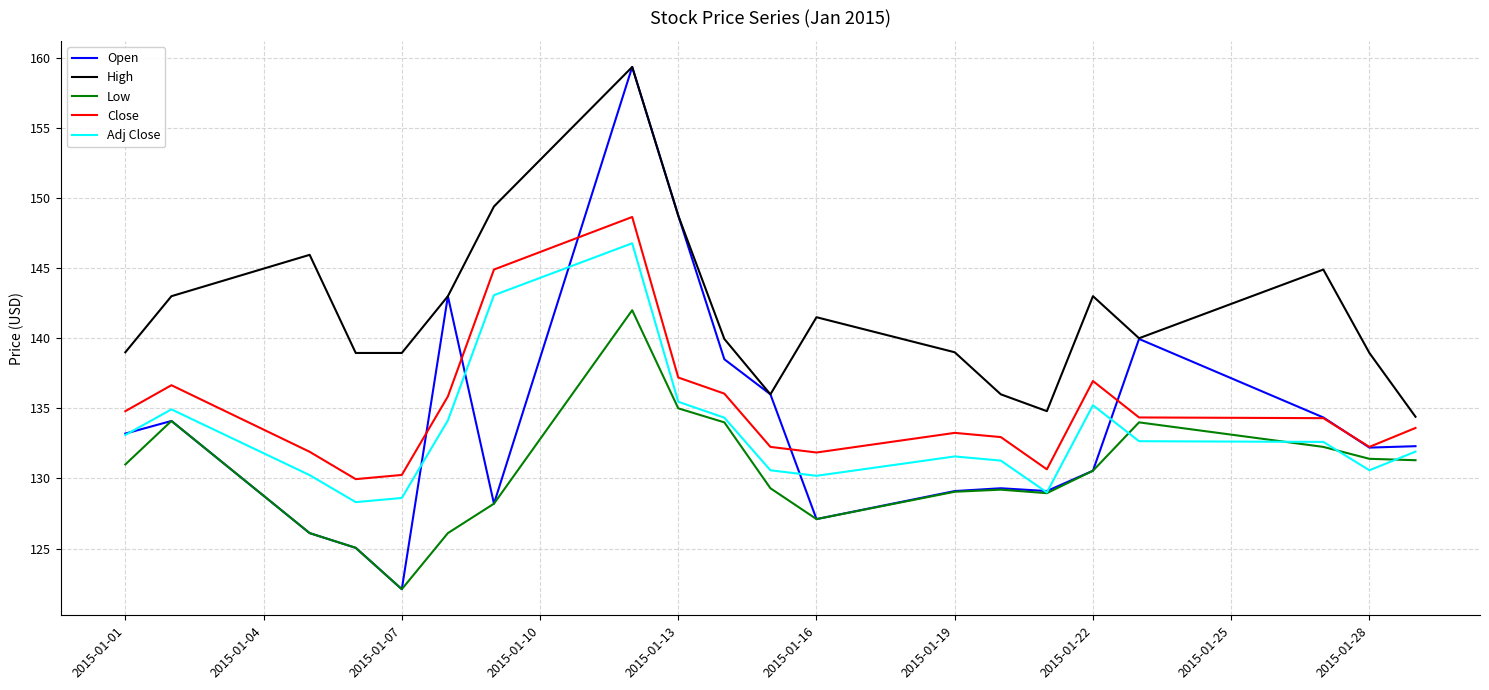

Which series has the largest total across all categories?

High